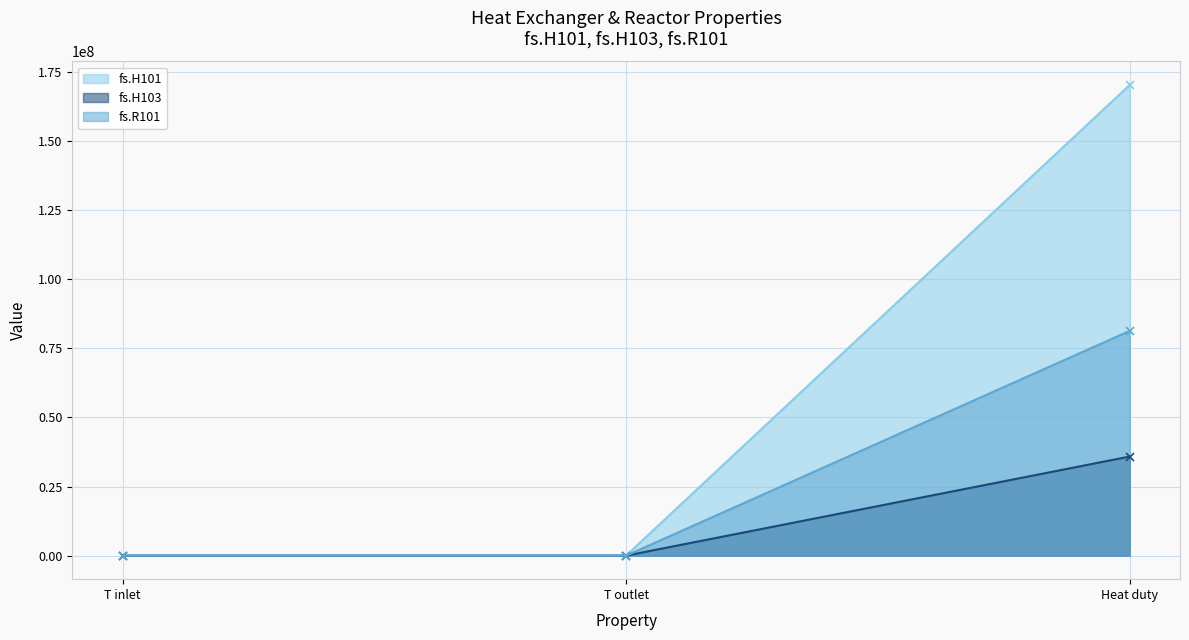

How many series are shown in this chart?

3